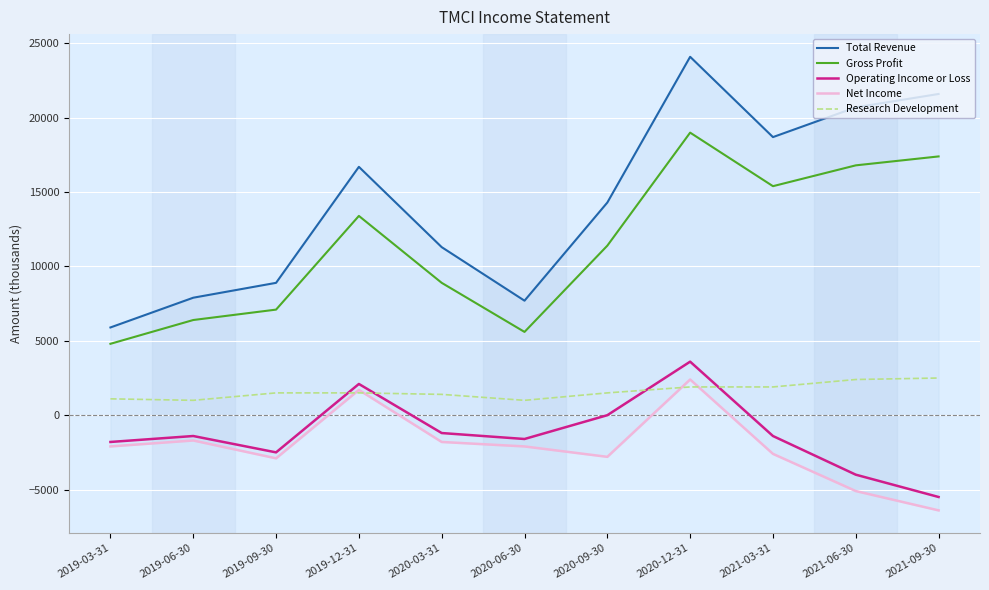

How many lines are shown in the chart?

5